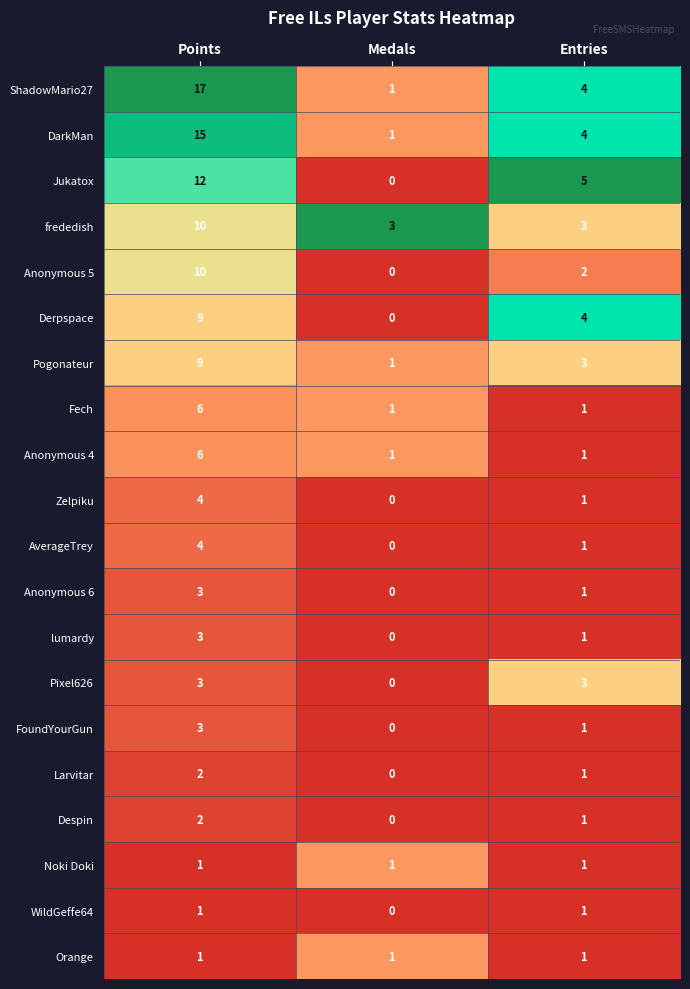

How many series are shown in this chart?

20